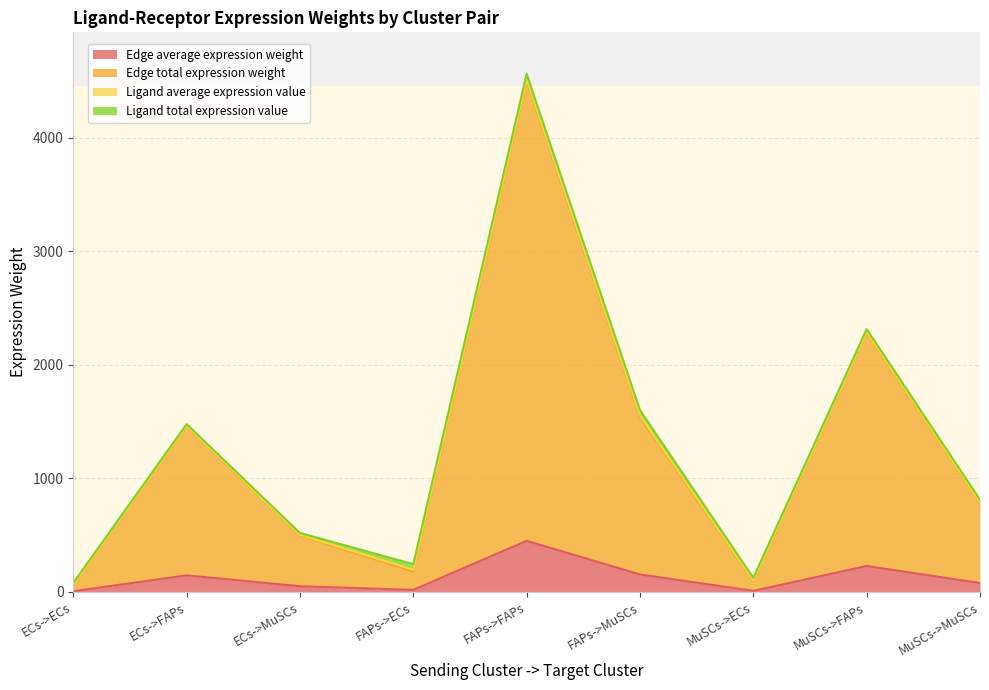

Which series has the largest range (max minus min)?

Edge total expression weight